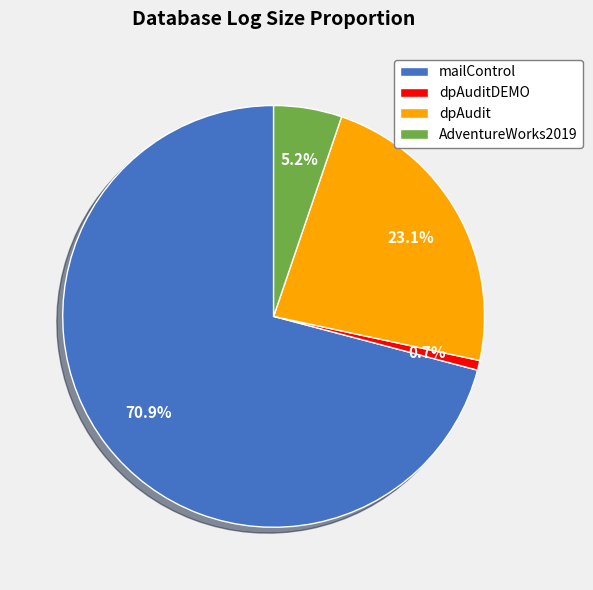

True or false: dpAudit accounts for 34% of the total.

False